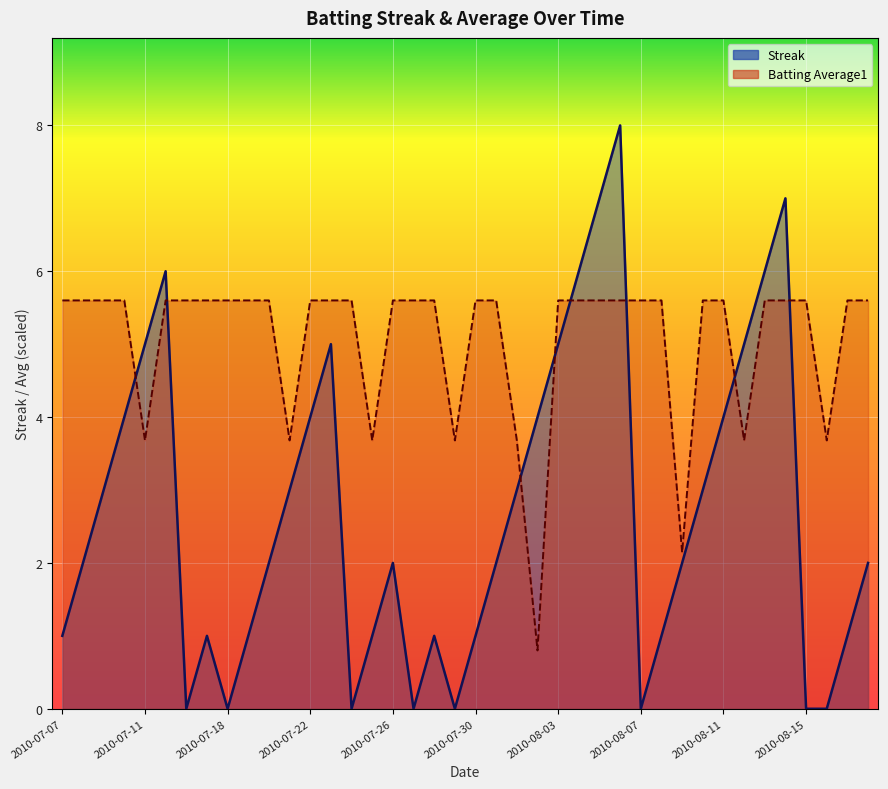

Reading right to left, transcribe all the data shown in this chart.

Streak: 2010-08-18=2.0	2010-08-17=1.0	2010-08-16=0.0	2010-08-15=0.0	2010-08-14=7.0	2010-08-13=6.0	2010-08-12=5.0	2010-08-11=4.0	2010-08-10=3.0	2010-08-09=2.0	2010-08-08=1.0	2010-08-07=0.0	2010-08-06=8.0	2010-08-05=7.0	2010-08-04=6.0	2010-08-03=5.0	2010-08-02=4.0	2010-08-01=3.0	2010-07-31=2.0	2010-07-30=1.0	2010-07-29=0.0	2010-07-28=1.0	2010-07-27=0.0	2010-07-26=2.0	2010-07-25=1.0	2010-07-24=0.0	2010-07-23=5.0	2010-07-22=4.0	2010-07-21=3.0	2010-07-20=2.0	2010-07-19=1.0	2010-07-18=0.0	2010-07-17=1.0	2010-07-16=0.0	2010-07-15=6.0	2010-07-11=5.0	2010-07-10=4.0	2010-07-09=3.0	2010-07-08=2.0	2010-07-07=1.0
Batting Average1: 2010-08-18=5.6	2010-08-17=5.6	2010-08-16=3.7	2010-08-15=5.6	2010-08-14=5.6	2010-08-13=5.6	2010-08-12=3.7	2010-08-11=5.6	2010-08-10=5.6	2010-08-09=2.1	2010-08-08=5.6	2010-08-07=5.6	2010-08-06=5.6	2010-08-05=5.6	2010-08-04=5.6	2010-08-03=5.6	2010-08-02=0.8	2010-08-01=3.7	2010-07-31=5.6	2010-07-30=5.6	2010-07-29=3.7	2010-07-28=5.6	2010-07-27=5.6	2010-07-26=5.6	2010-07-25=3.7	2010-07-24=5.6	2010-07-23=5.6	2010-07-22=5.6	2010-07-21=3.7	2010-07-20=5.6	2010-07-19=5.6	2010-07-18=5.6	2010-07-17=5.6	2010-07-16=5.6	2010-07-15=5.6	2010-07-11=3.7	2010-07-10=5.6	2010-07-09=5.6	2010-07-08=5.6	2010-07-07=5.6